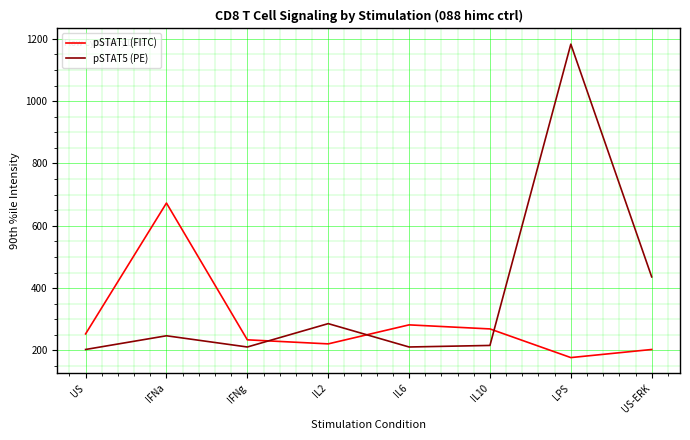

At which category is the sum across all series the highest?

LPS